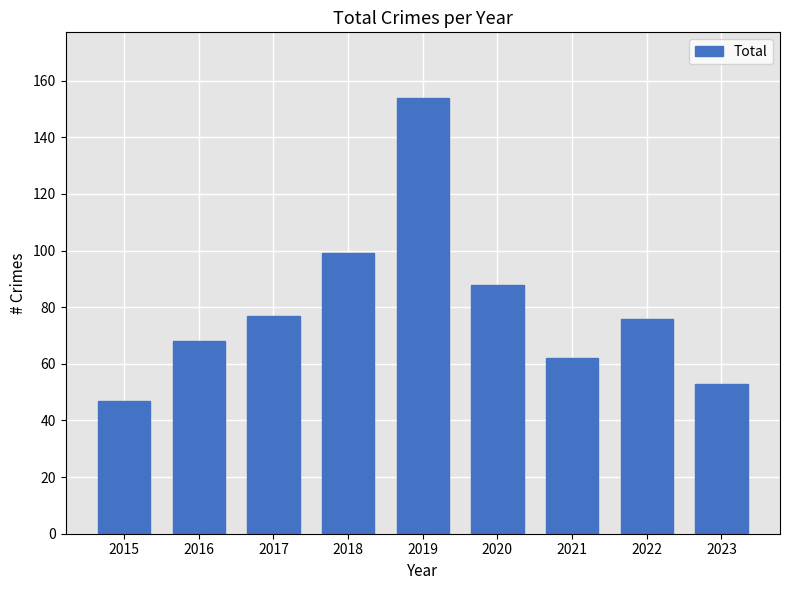

Which label corresponds to the smallest value in the chart?

2015